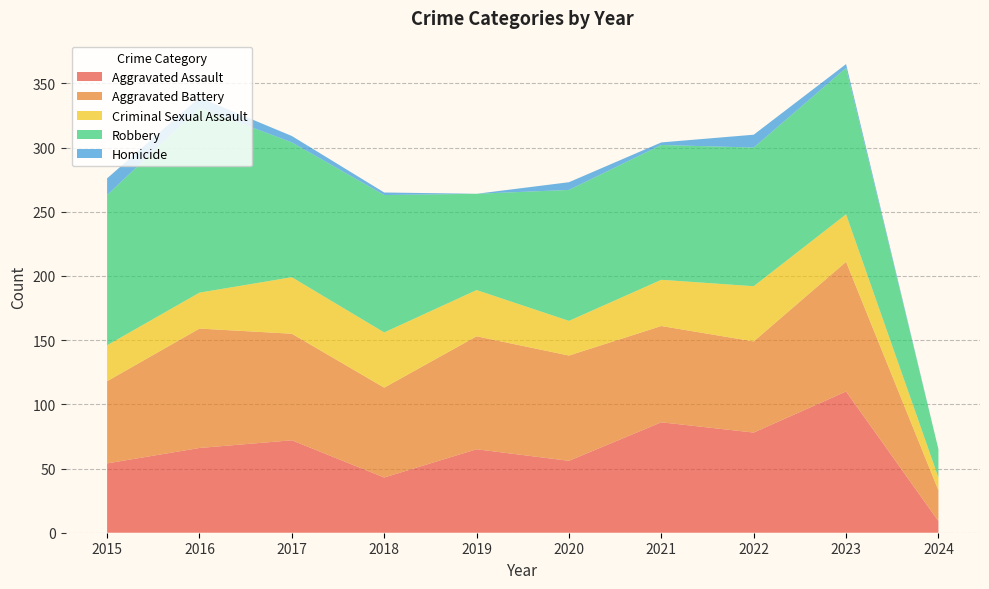

Reading left to right, list all the values displayed in this chart.

Aggravated Assault: 54	66	72	43	65	56	86	78	110	9
Aggravated Battery: 64	93	83	70	88	82	75	71	101	24
Criminal Sexual Assault: 28	28	44	43	36	27	36	43	37	10
Robbery: 117	144	105	107	75	102	105	108	114	22
Homicide: 13	8	5	2	0	6	2	10	3	0